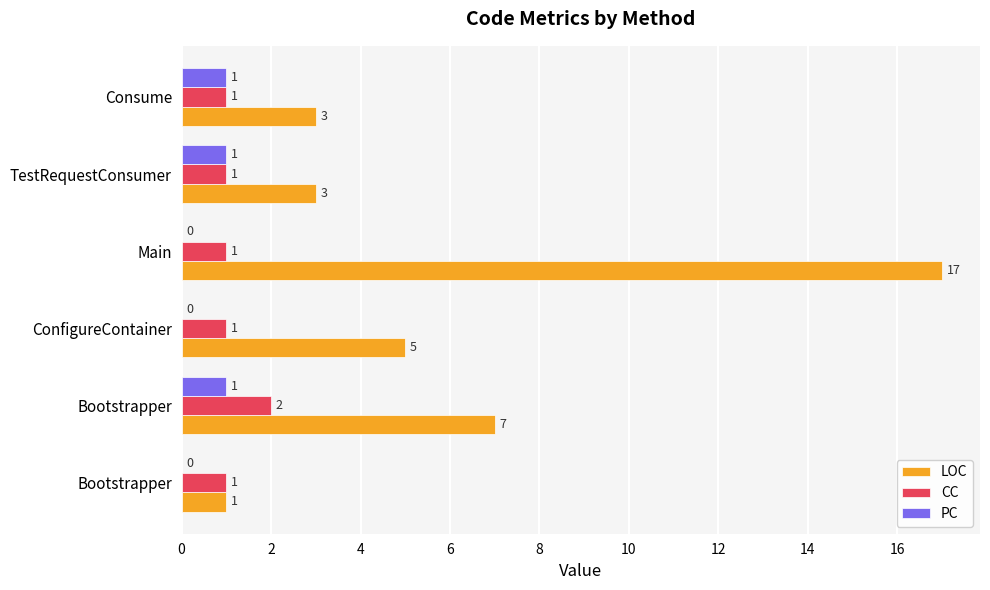

What is the minimum value for CC?

1